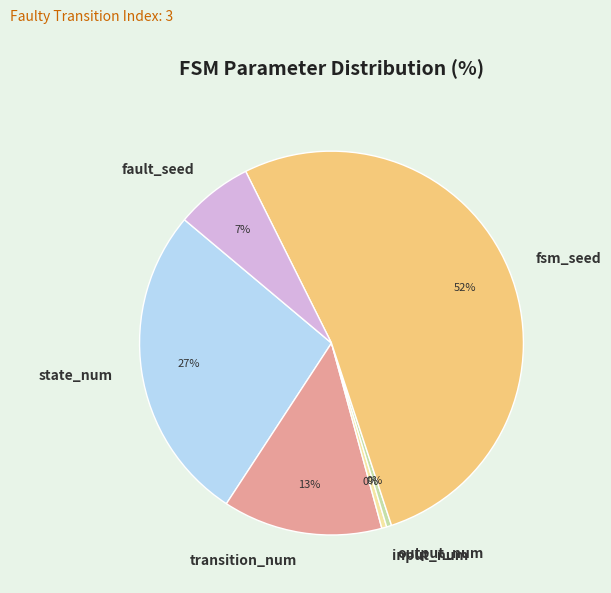

Is state_num the majority of the pie?

No